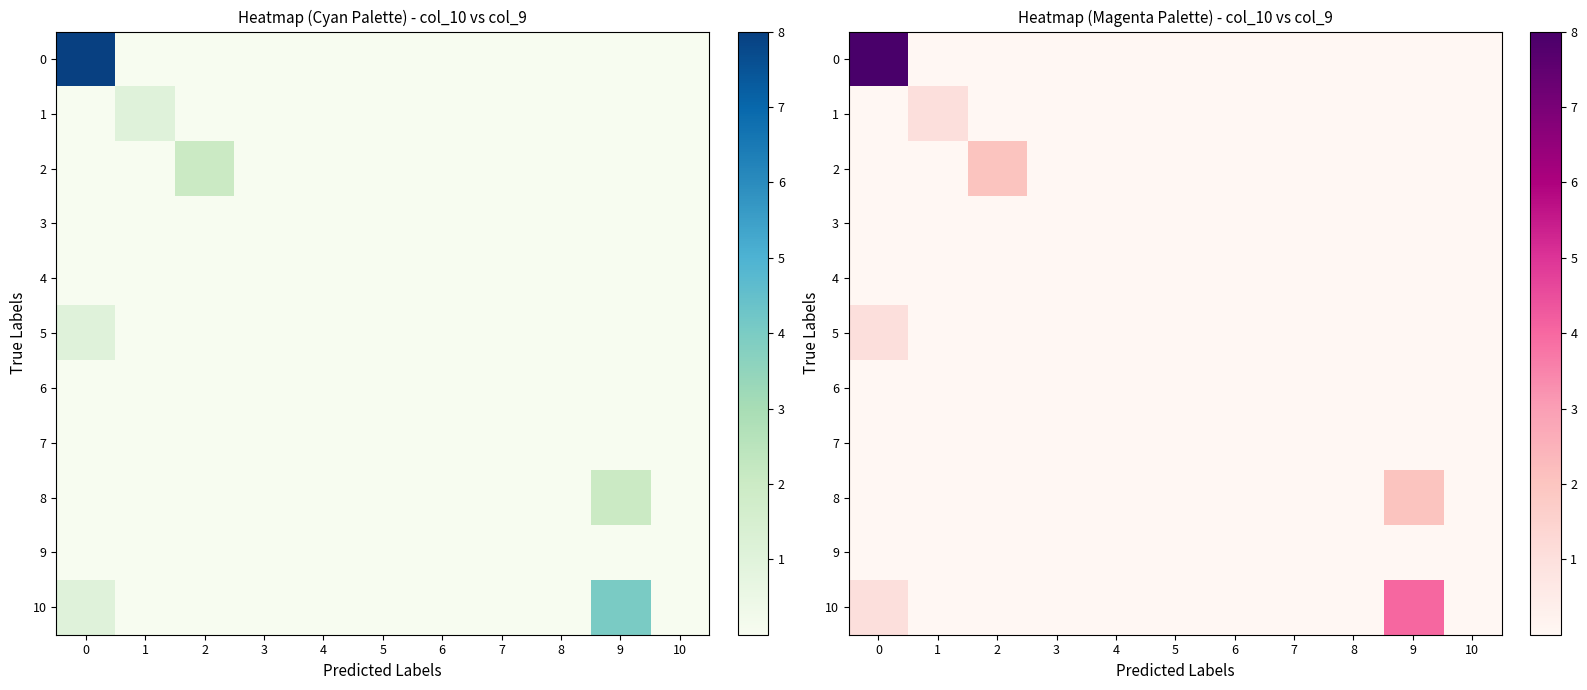

Count the 1 values in the range 0 to 1.

11